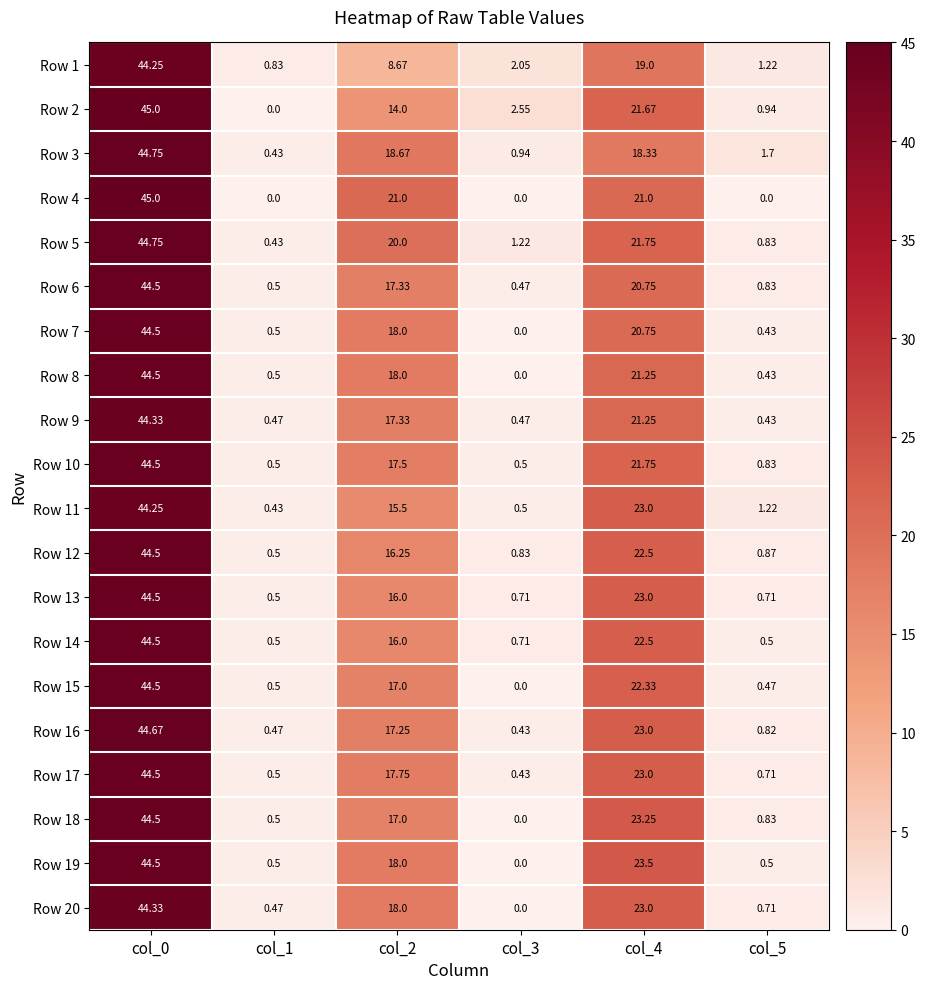

Which series has the largest total across all categories?

Row 5